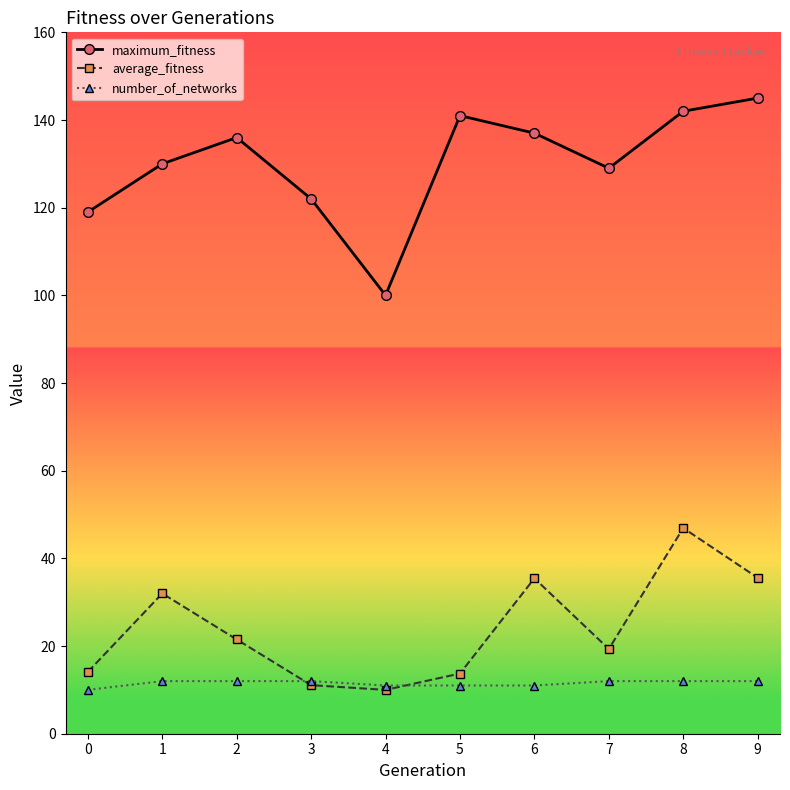

Which series has the largest range (max minus min)?

maximum_fitness